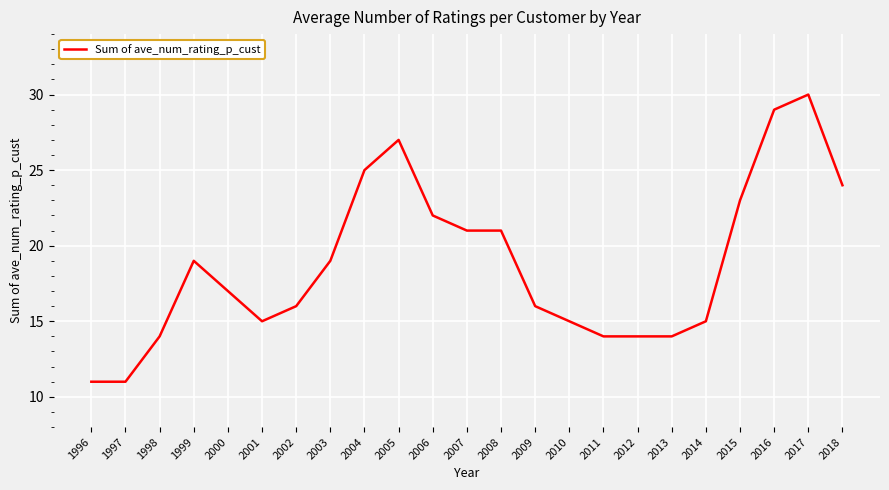

Reading right to left, transcribe all the data shown in this chart.

2018=24	2017=30	2016=29	2015=23	2014=15	2013=14	2012=14	2011=14	2010=15	2009=16	2008=21	2007=21	2006=22	2005=27	2004=25	2003=19	2002=16	2001=15	2000=17	1999=19	1998=14	1997=11	1996=11